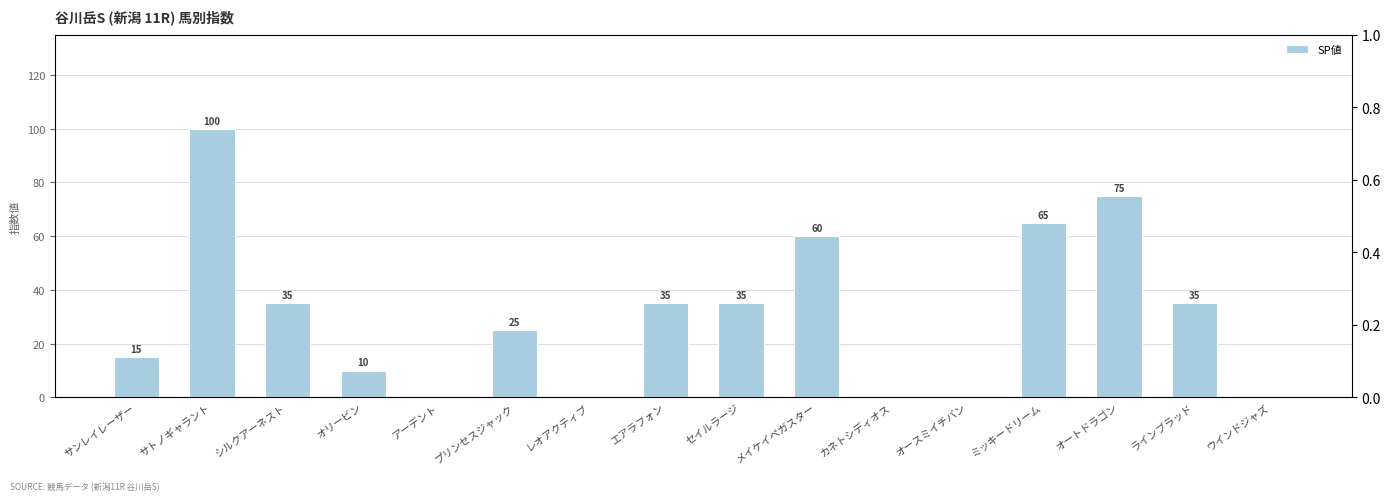

How many bars are there in total?

16